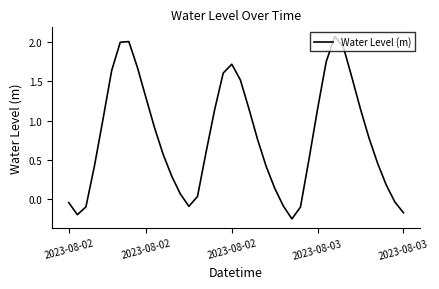

What is the value of the 25th point from the left?

0.1